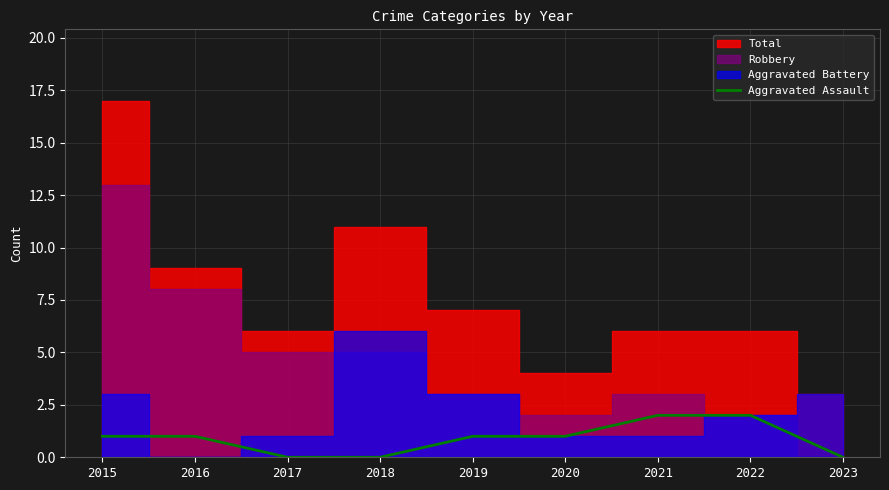

What is the difference between the maximum and minimum values?

2